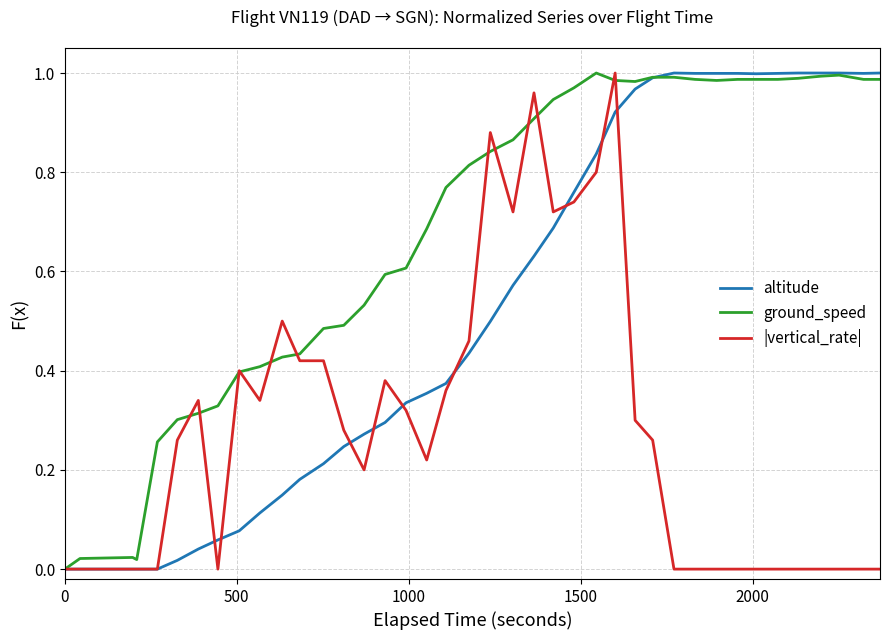

How many lines are shown in the chart?

3